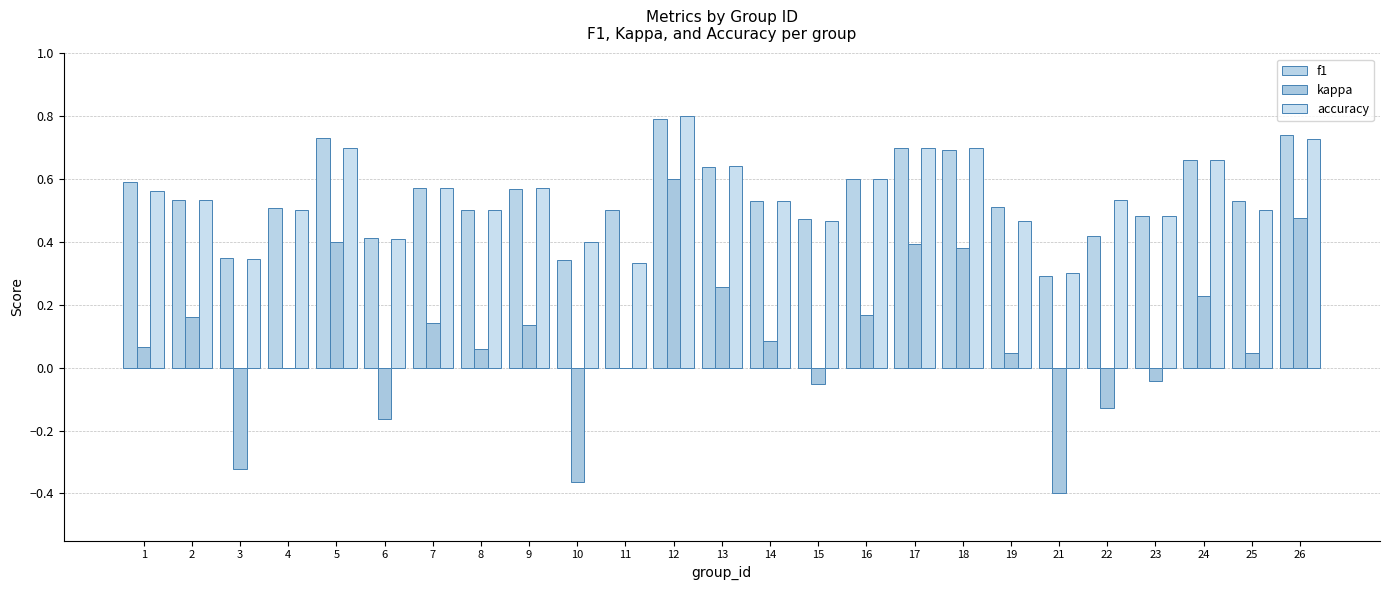

What are all the series names shown in the legend?

f1, kappa, accuracy